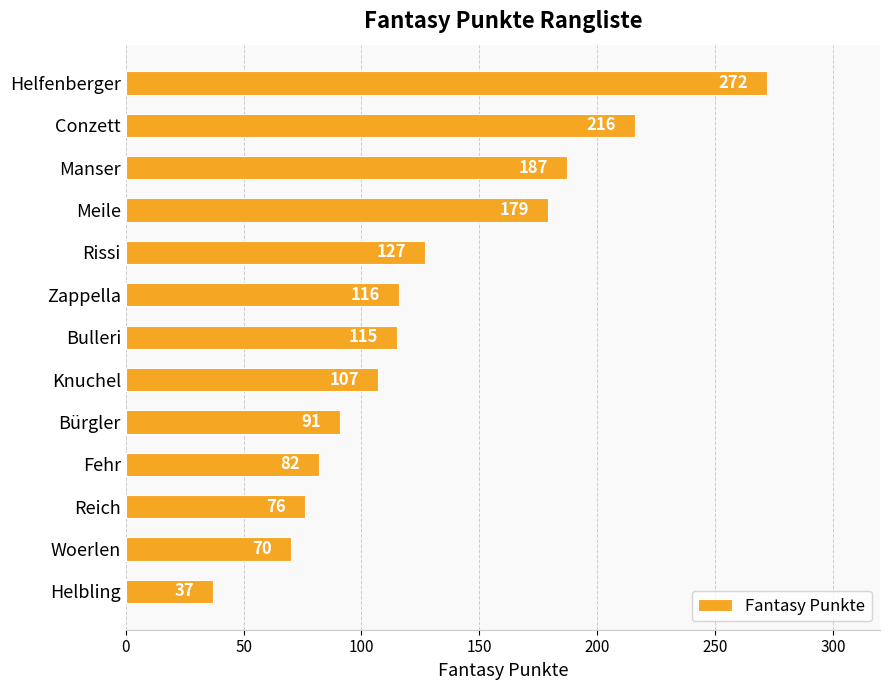

What is the change in value from Rissi to Woerlen?

-57